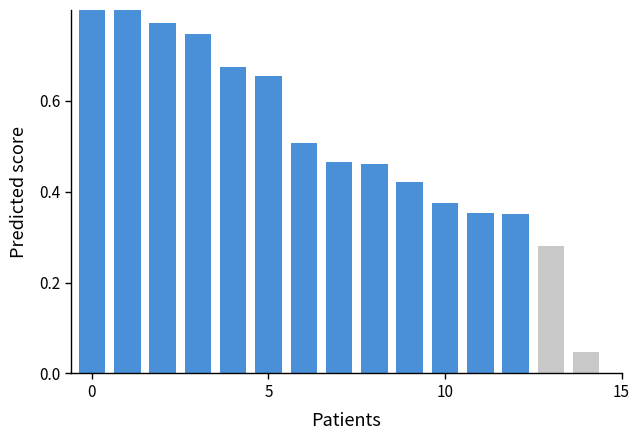

The value at 8 is 0.5. True or false?

True